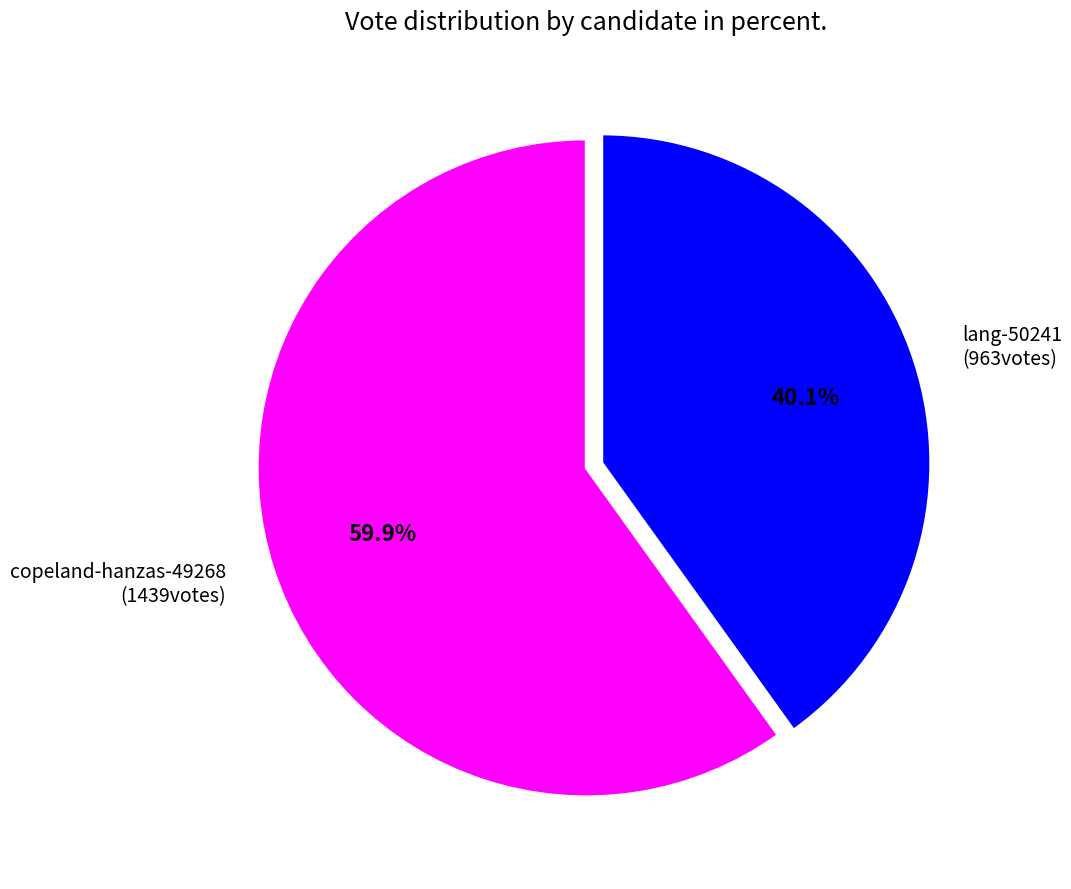

To the nearest percent, what portion does lang-50241 represent?

40%